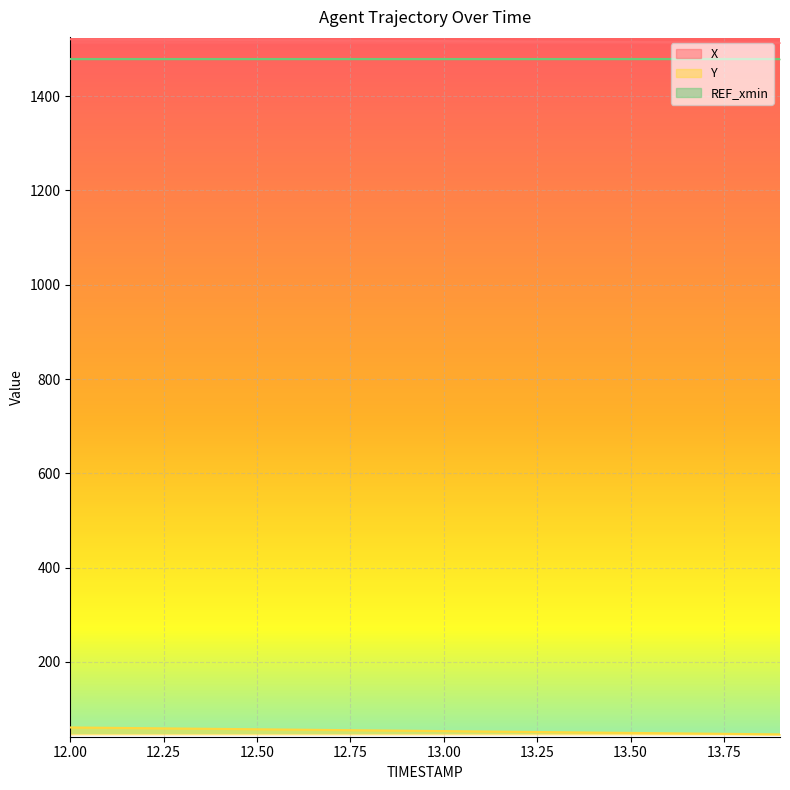

Rank the series at 13.8 from lowest to highest value.

Y, X